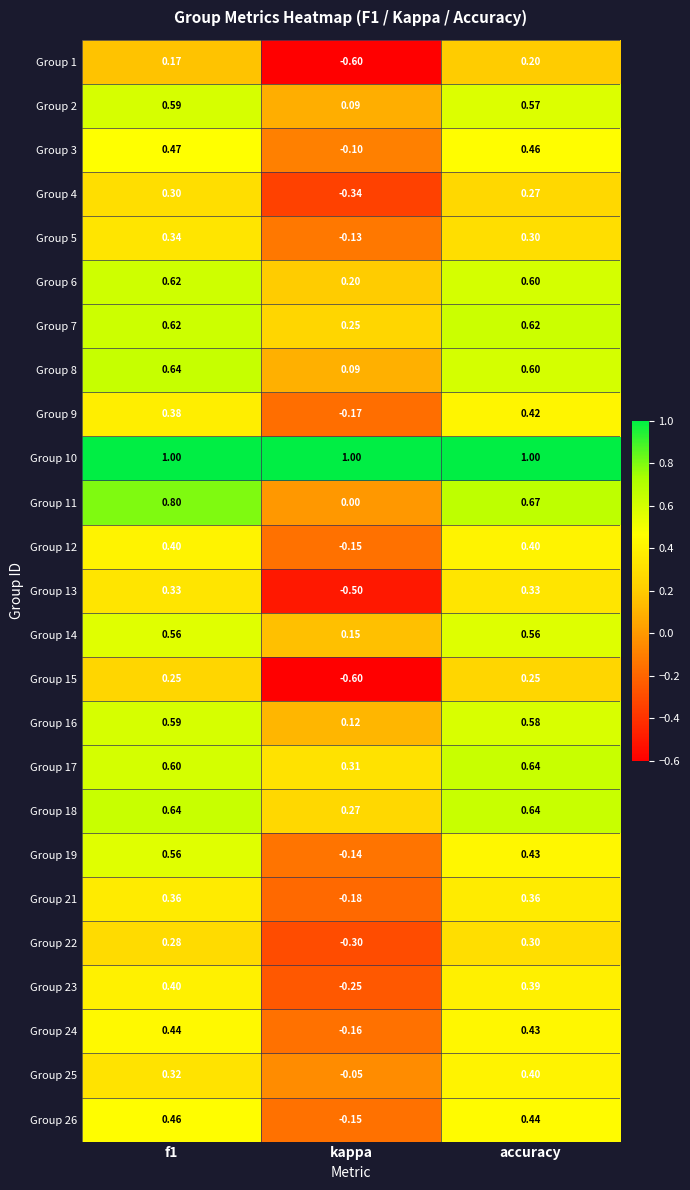

At which label does Group 7 reach its minimum?

kappa